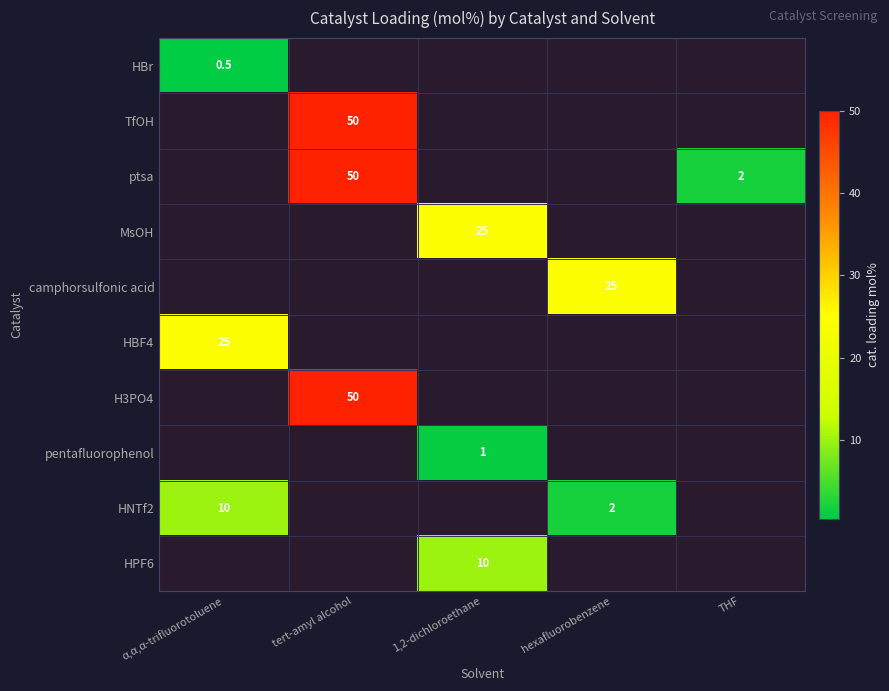

What is the difference between the highest and lowest values at tert-amyl alcohol?

50.0